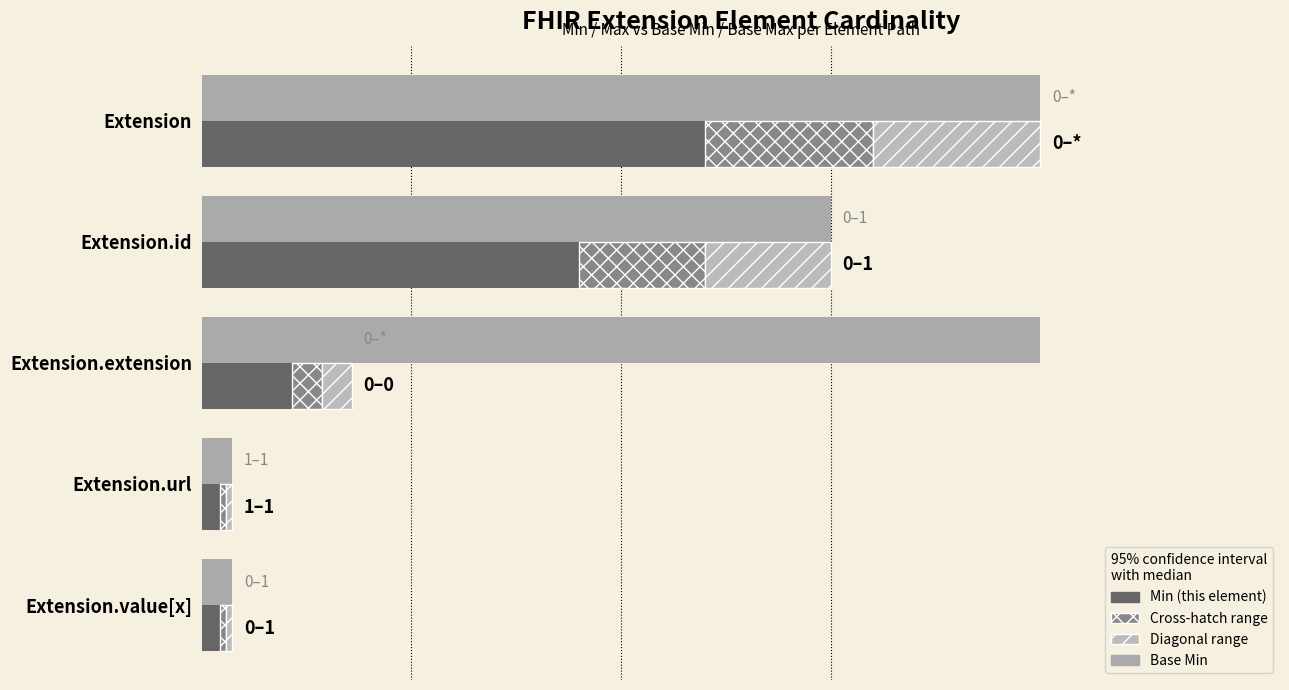

What is the minimum value for Min?

0.6